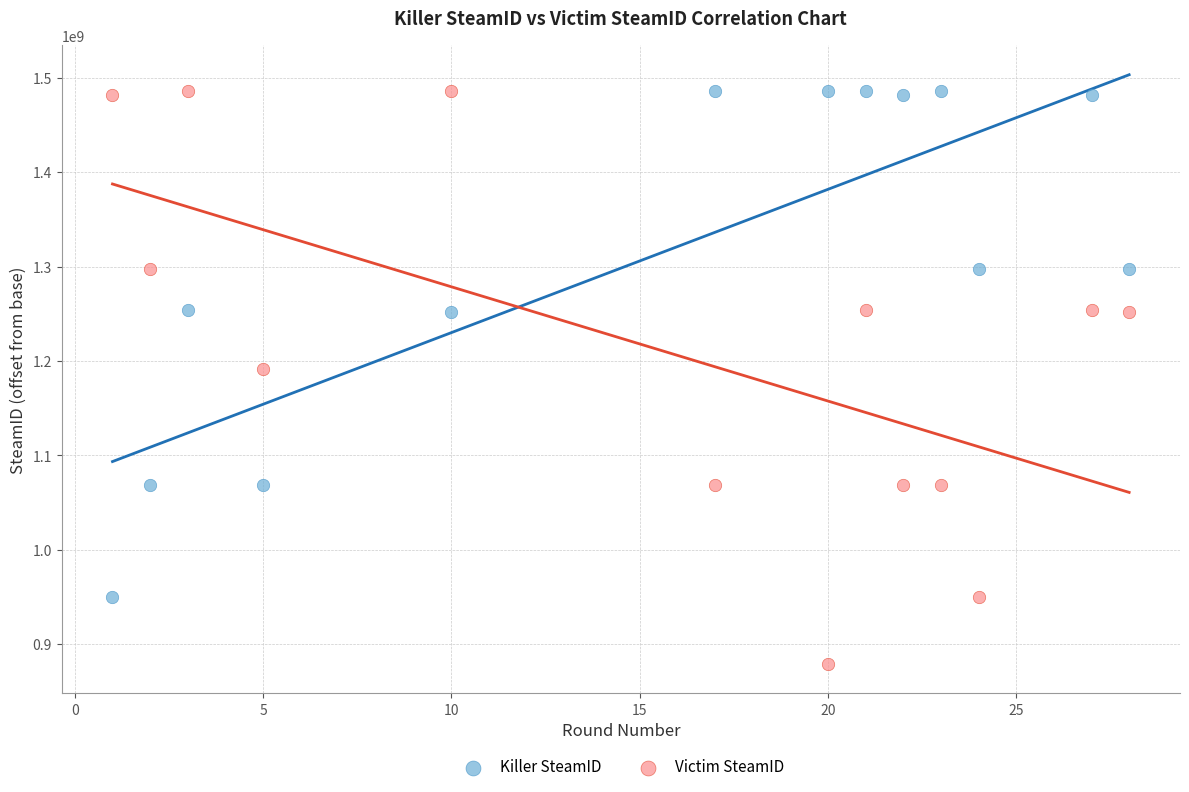

Across all data points, what is the range of Y values (max minus min)?

606898766